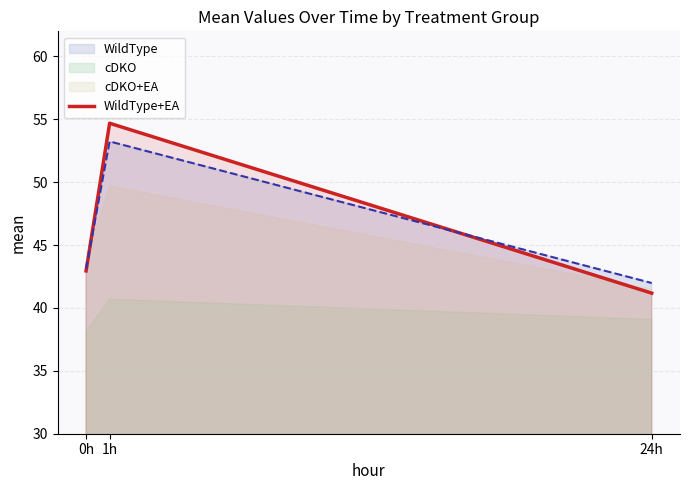

Rank the categories by value from highest to lowest.

1h, 0h, 24h